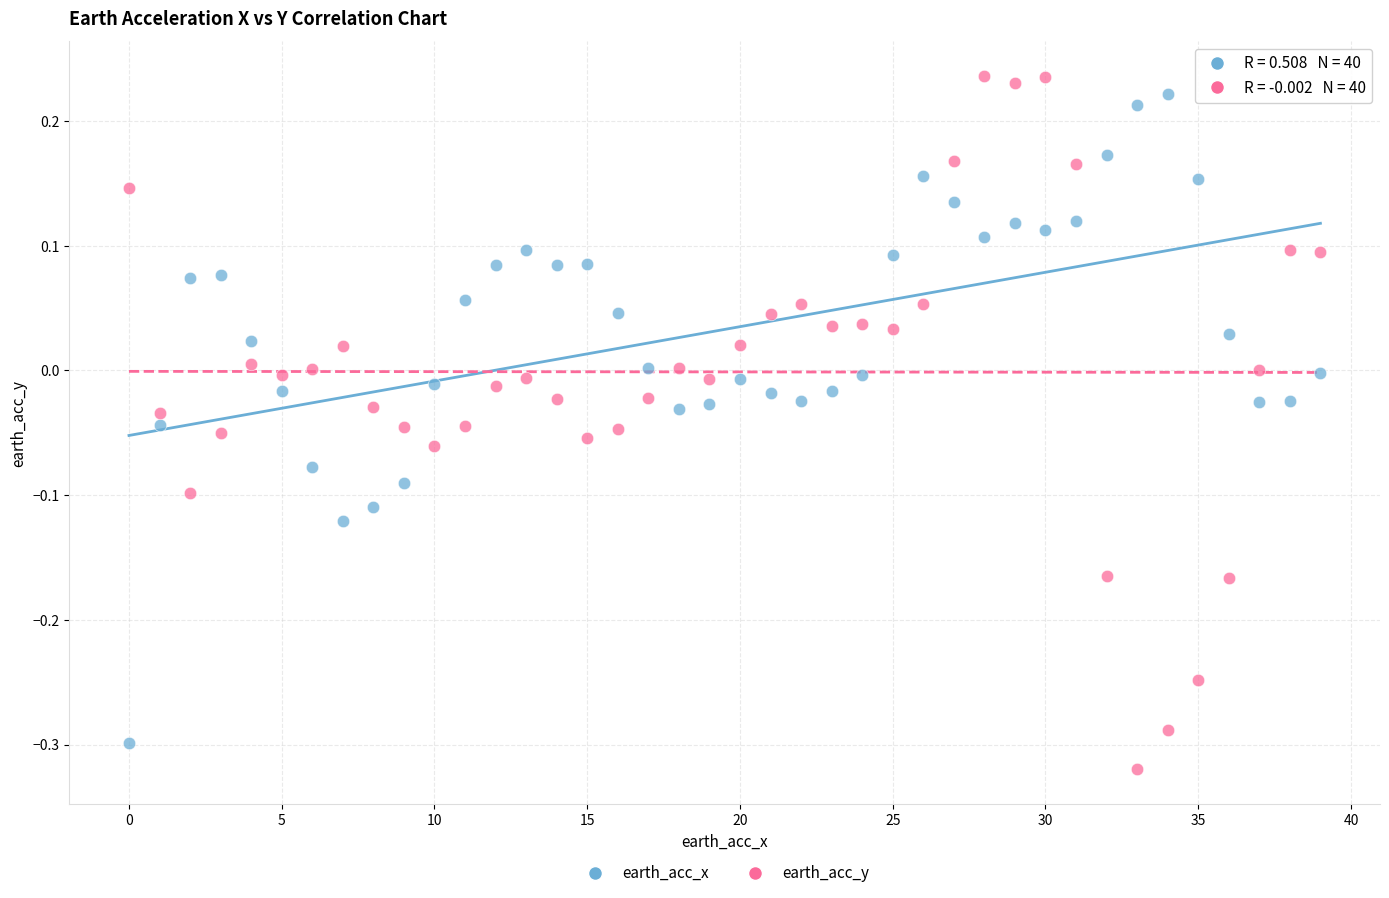

Which series contains the highest Y value?

earth_acc_y